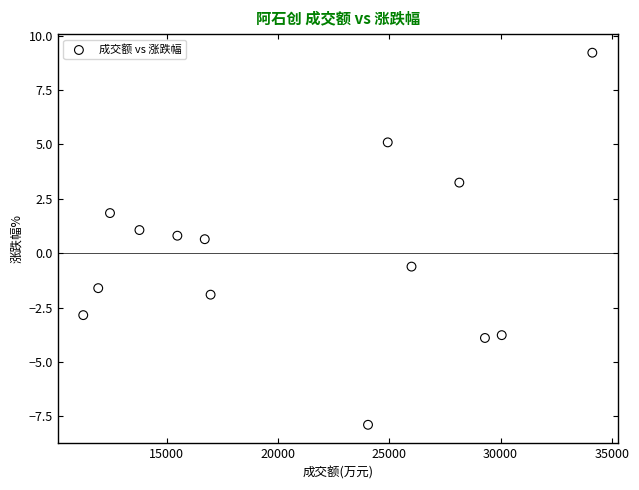

What is the range of X values (max minus min)?

22875.0